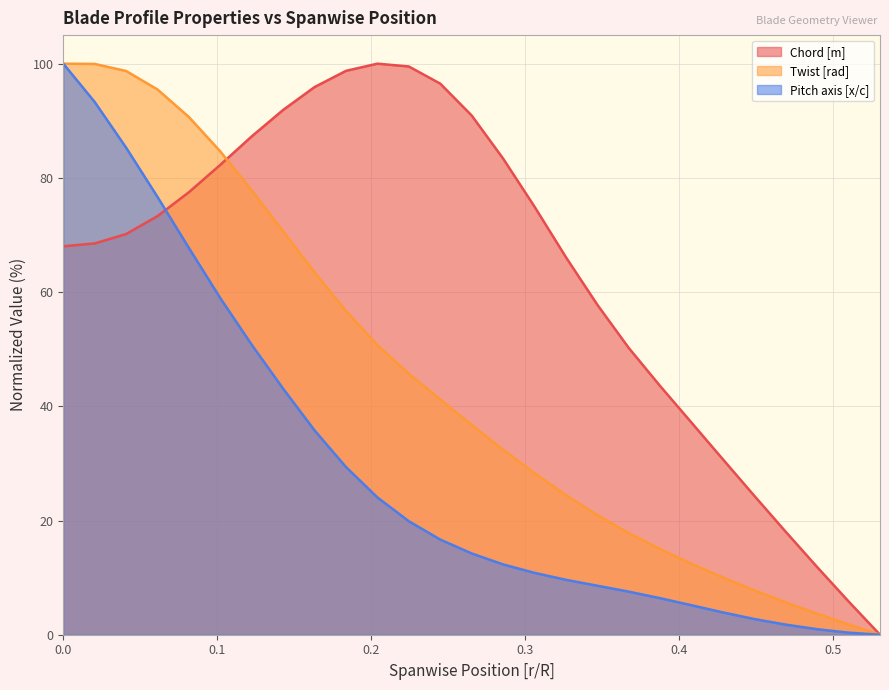

Reading left to right, transcribe all the data shown in this chart.

Chord [m]: 68.0	68.5	70.2	73.3	77.5	82.3	87.3	91.9	95.9	98.7	100.0	99.5	96.5	90.9	83.4	75.0	66.1	57.8	50.2	43.6	37.1	30.7	24.3	18.0	11.8	5.8	0.0
Twist [rad]: 100.0	100.0	98.7	95.5	90.7	84.6	77.8	70.6	63.5	56.7	50.7	45.7	41.2	36.7	32.4	28.3	24.4	20.9	17.8	15.0	12.4	10.0	7.8	5.7	3.7	1.8	0.0
Pitch axis [x/c]: 100.0	93.3	85.3	76.7	67.7	58.9	50.8	43.1	35.8	29.4	24.0	19.9	16.7	14.2	12.3	10.8	9.6	8.6	7.5	6.4	5.2	3.9	2.7	1.8	1.0	0.4	0.0